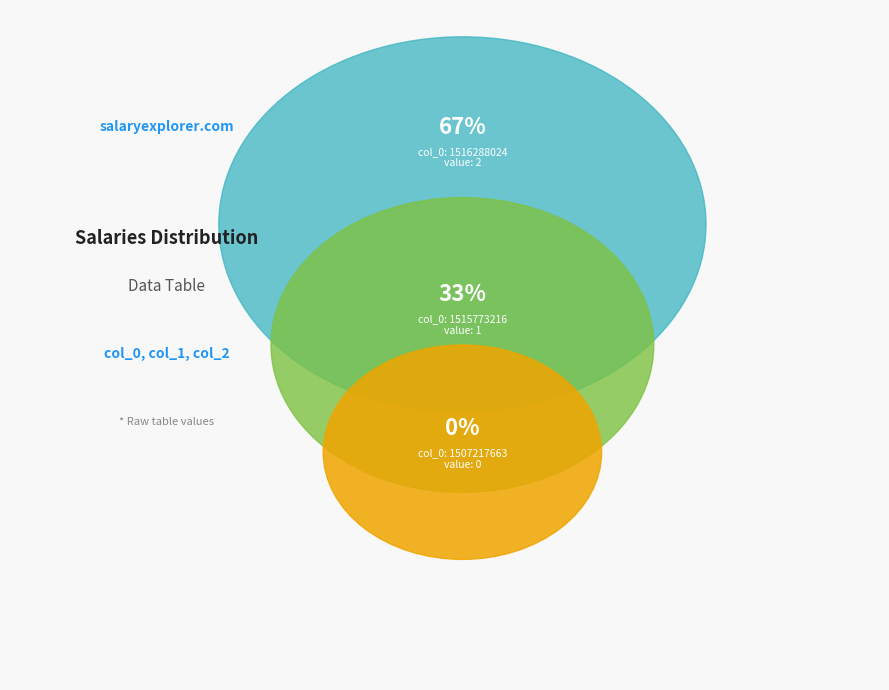

Which has a higher value, col_0: 1507217663 or col_0: 1516288024?

col_0: 1516288024